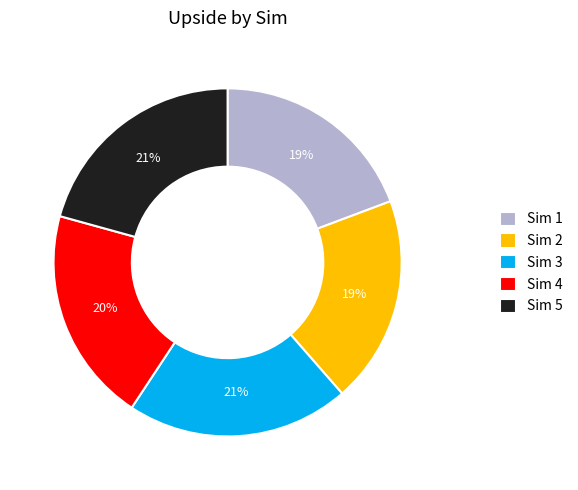

Is there any slice that represents more than half of the pie?

No